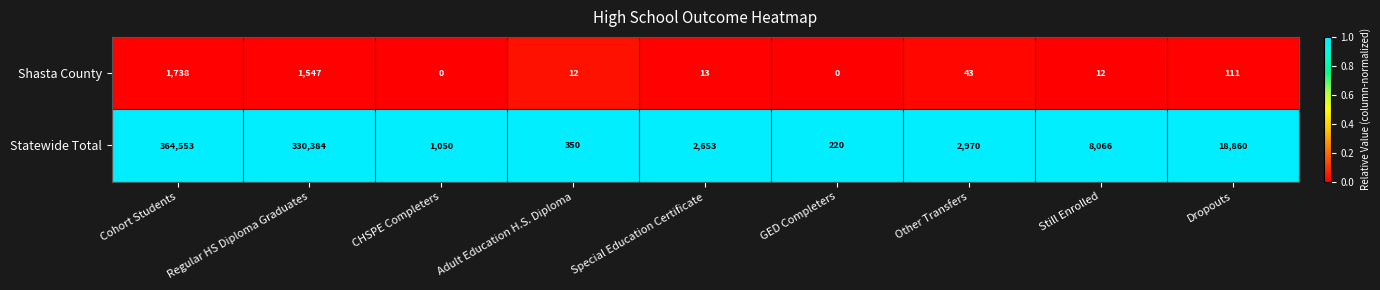

True or false: Statewide Total has a value of 4416 at Special Education Certificate.

False